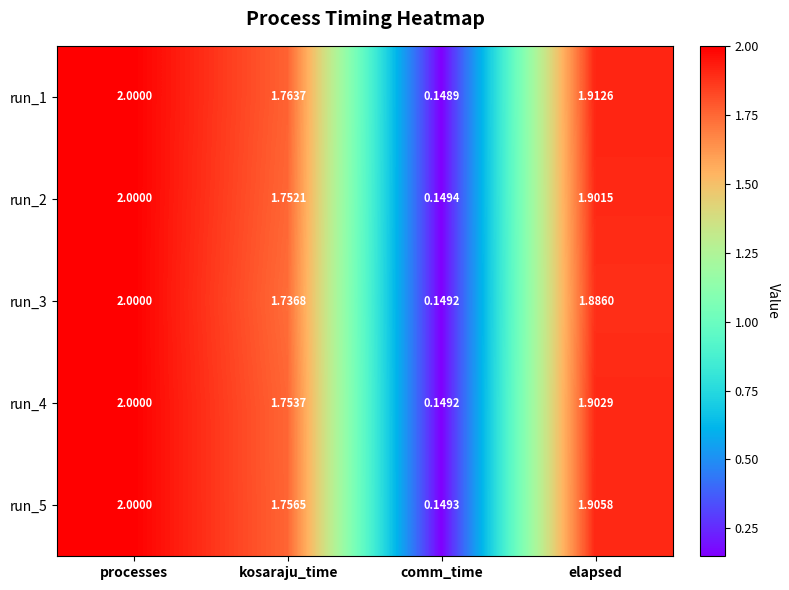

Where does the run_2 series first go above 1?

processes